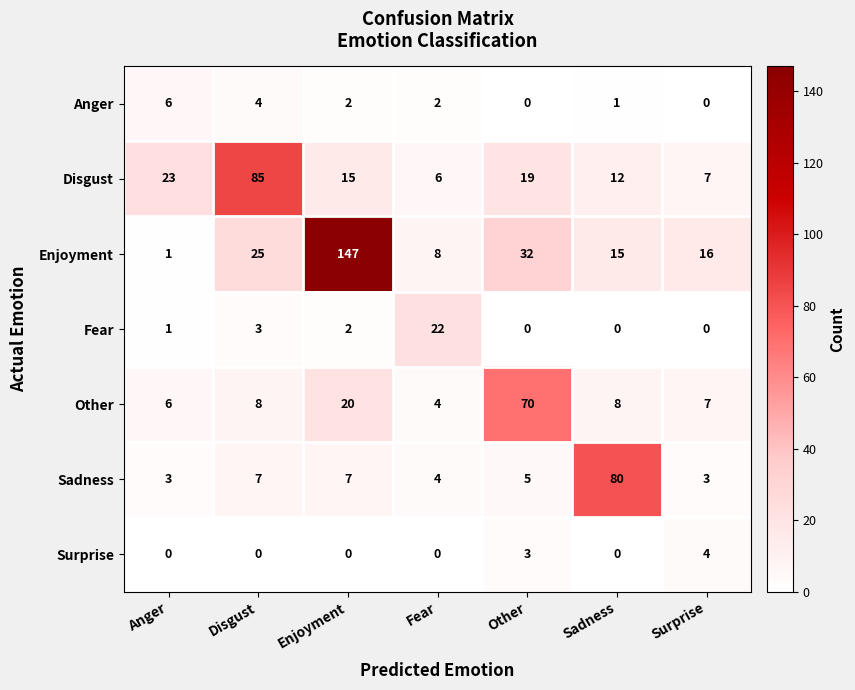

Which series has the widest spread of values?

Enjoyment